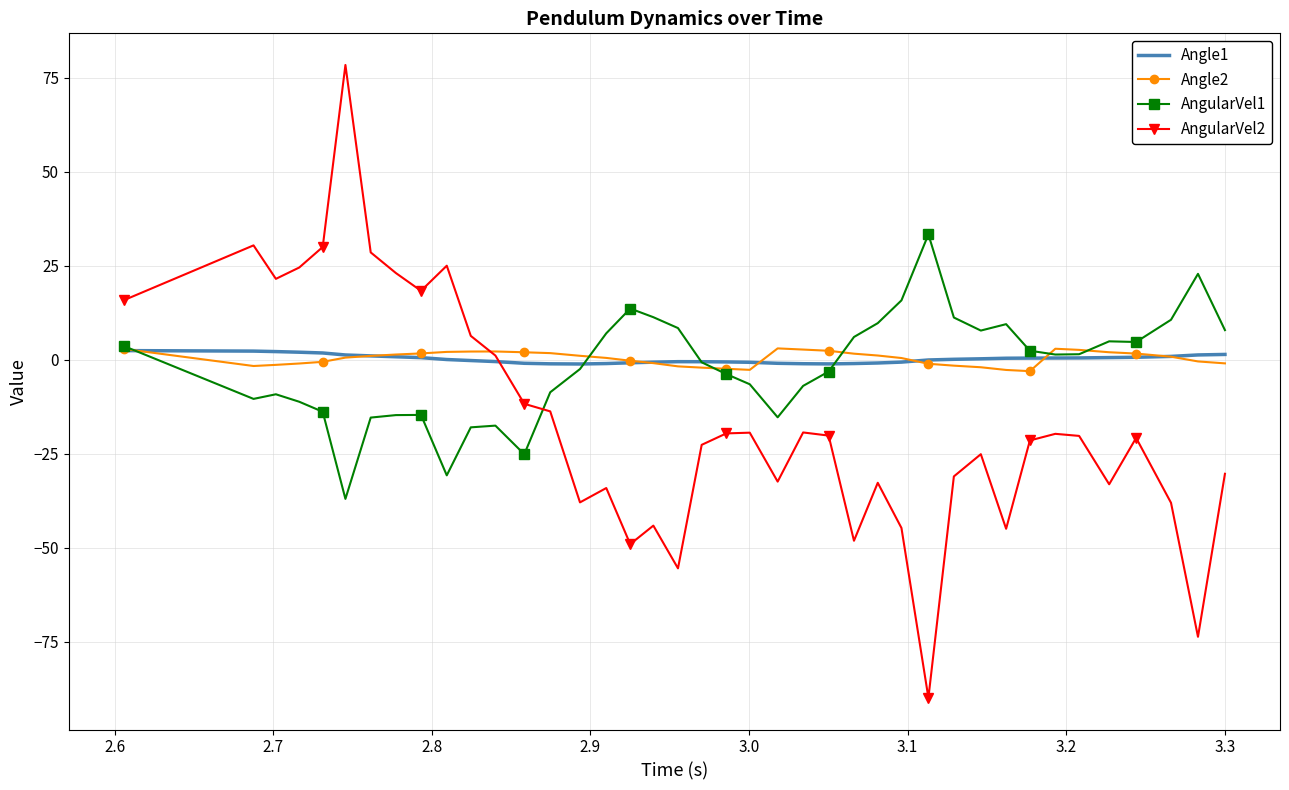

Which series has the widest spread of values?

AngularVel2